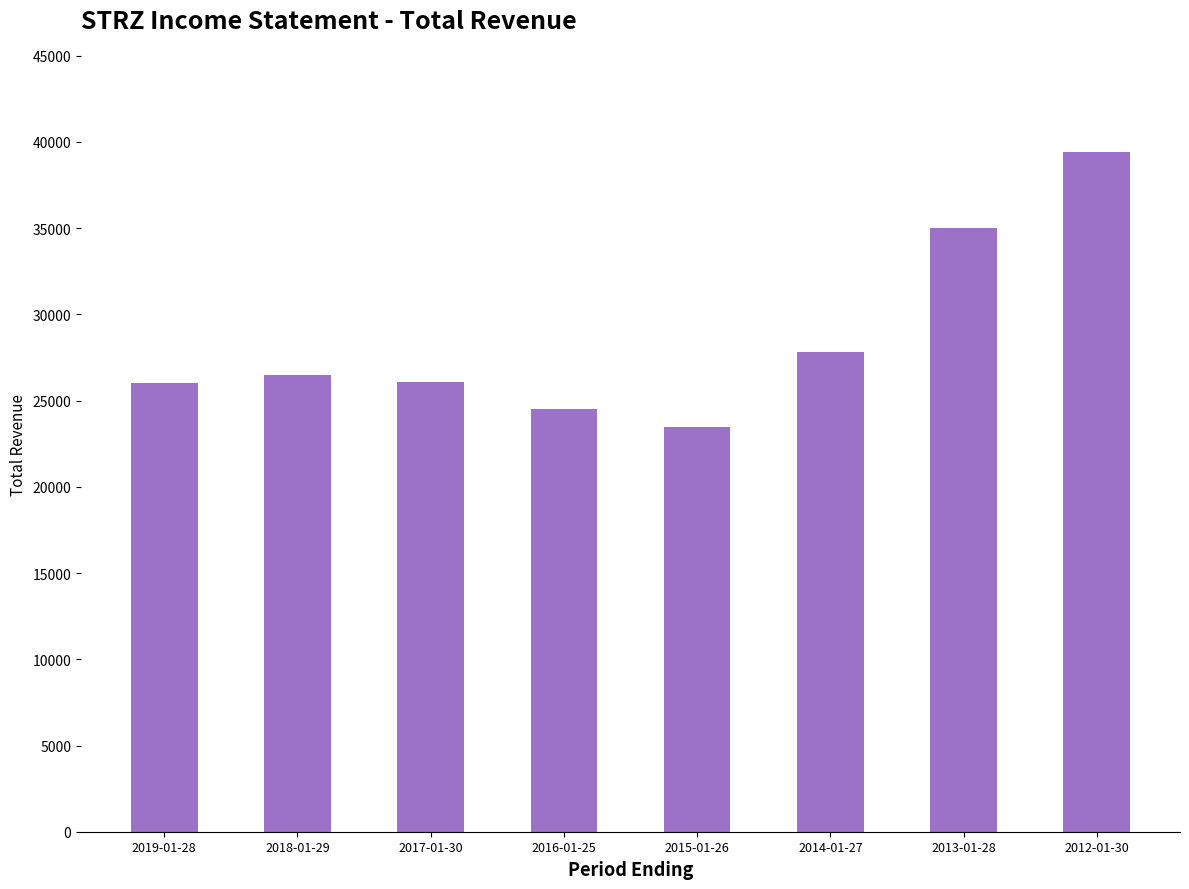

Is it true that the value at 2012-01-30 is 66929?

False